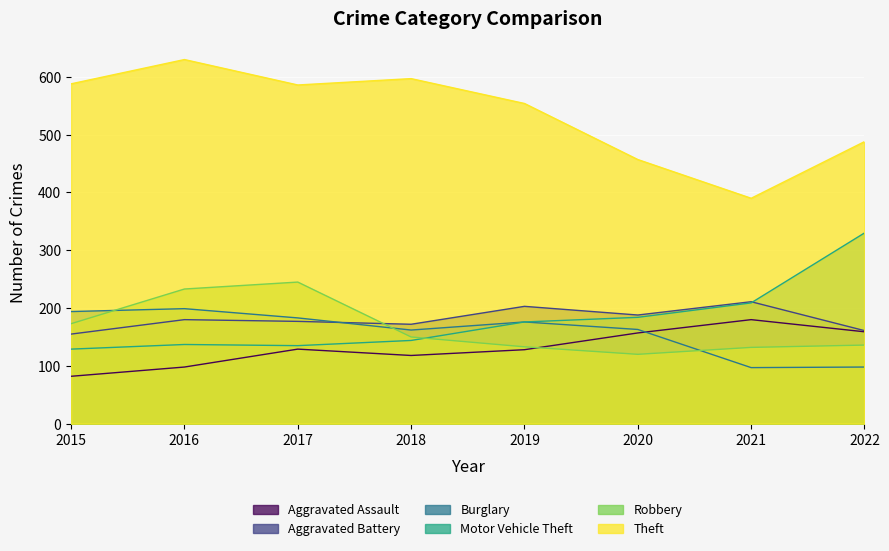

What is the value of the Aggravated Assault point at the 5th from the left?

128